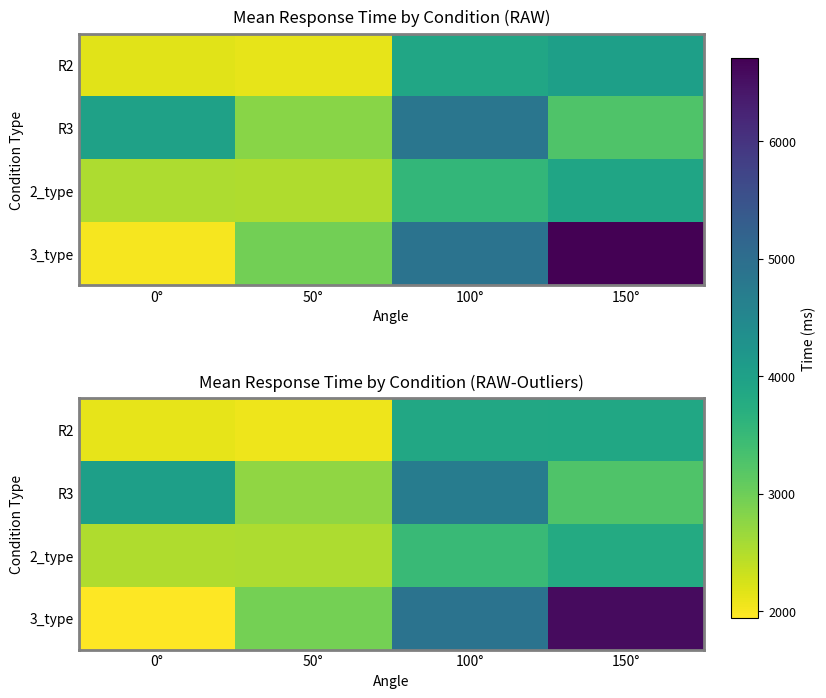

What is the approximate value of R2 at 50°?

2060.3